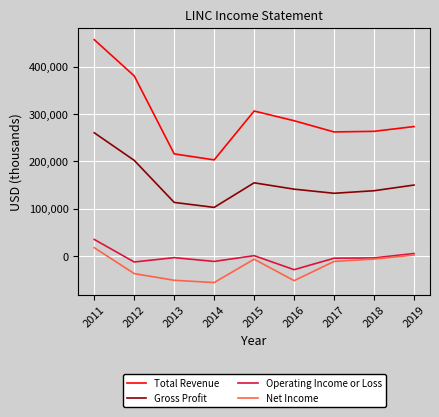

What is the greatest value displayed?

456700